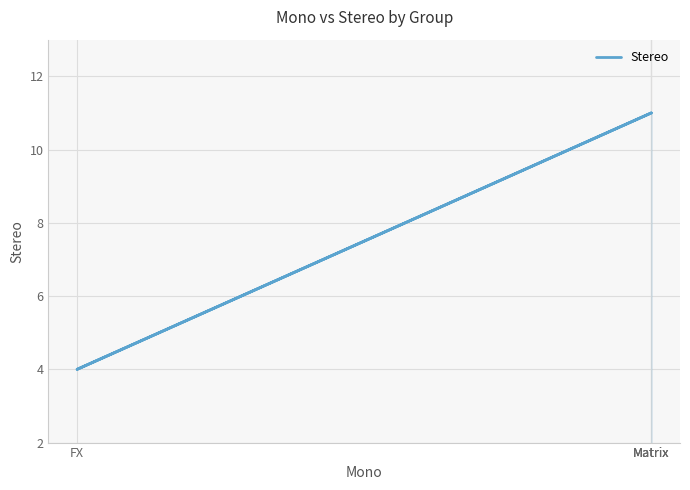

What is the greatest value displayed?

11